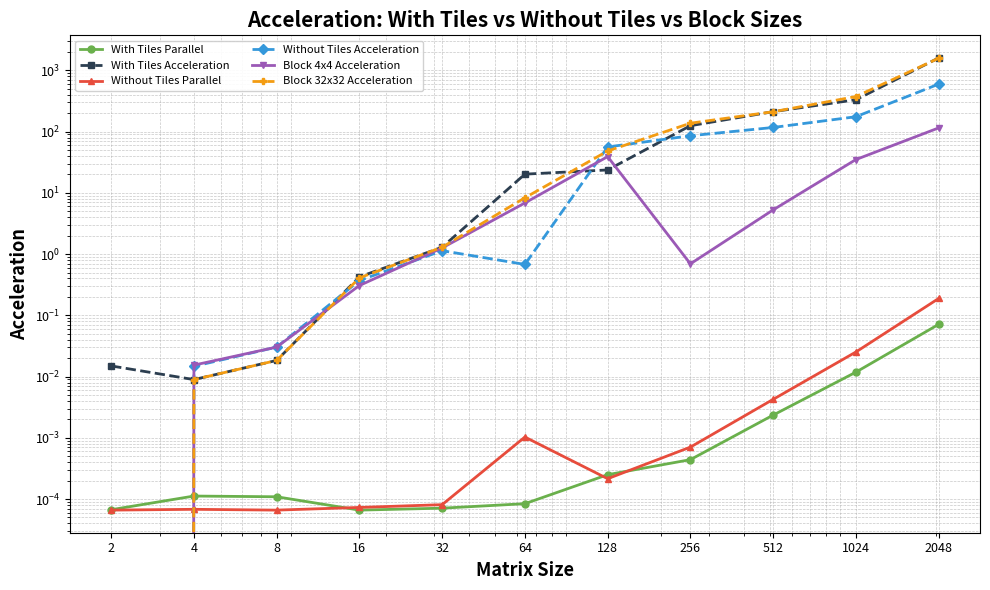

What is the sum of all Block 4x4 Acceleration values?

203.3